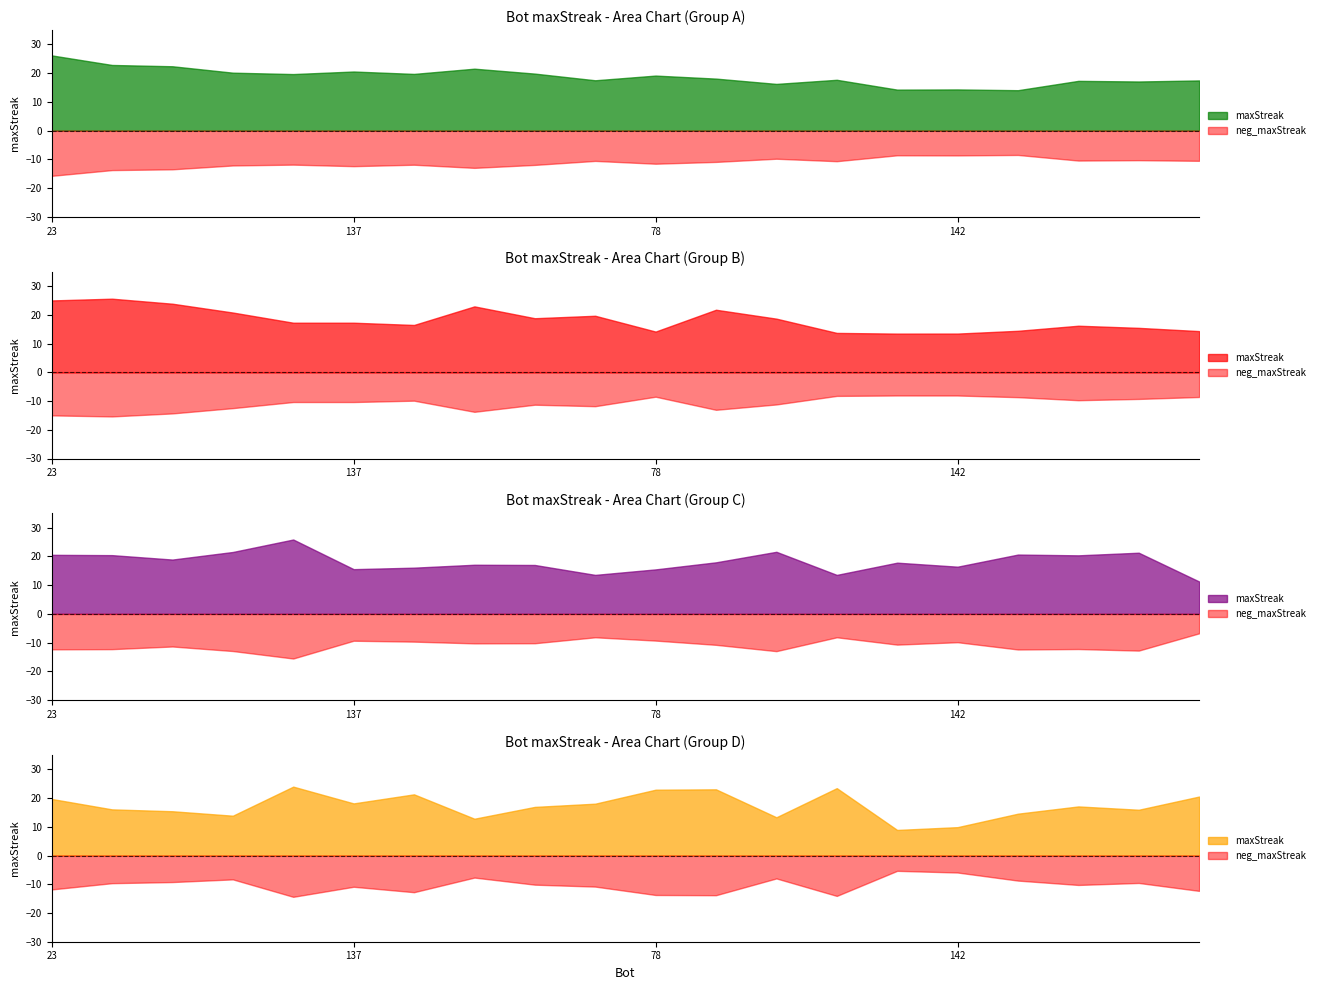

What is the sum of the values at 78 and 93?

34